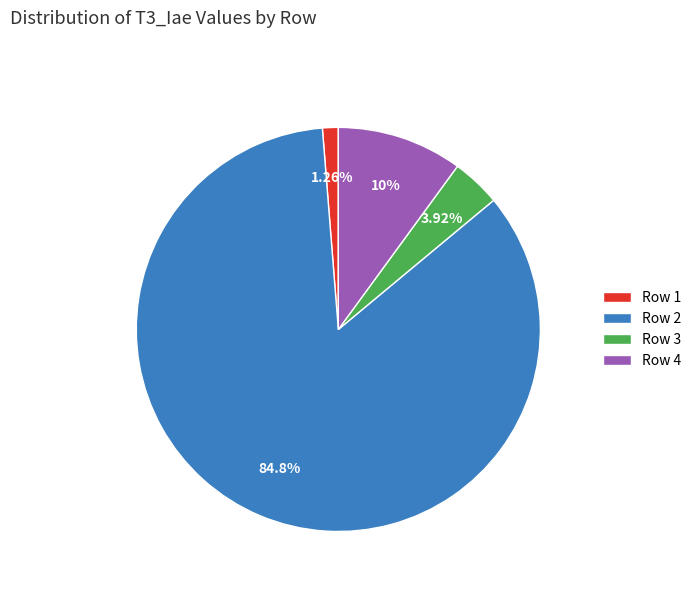

Which slice is the largest?

Row 2